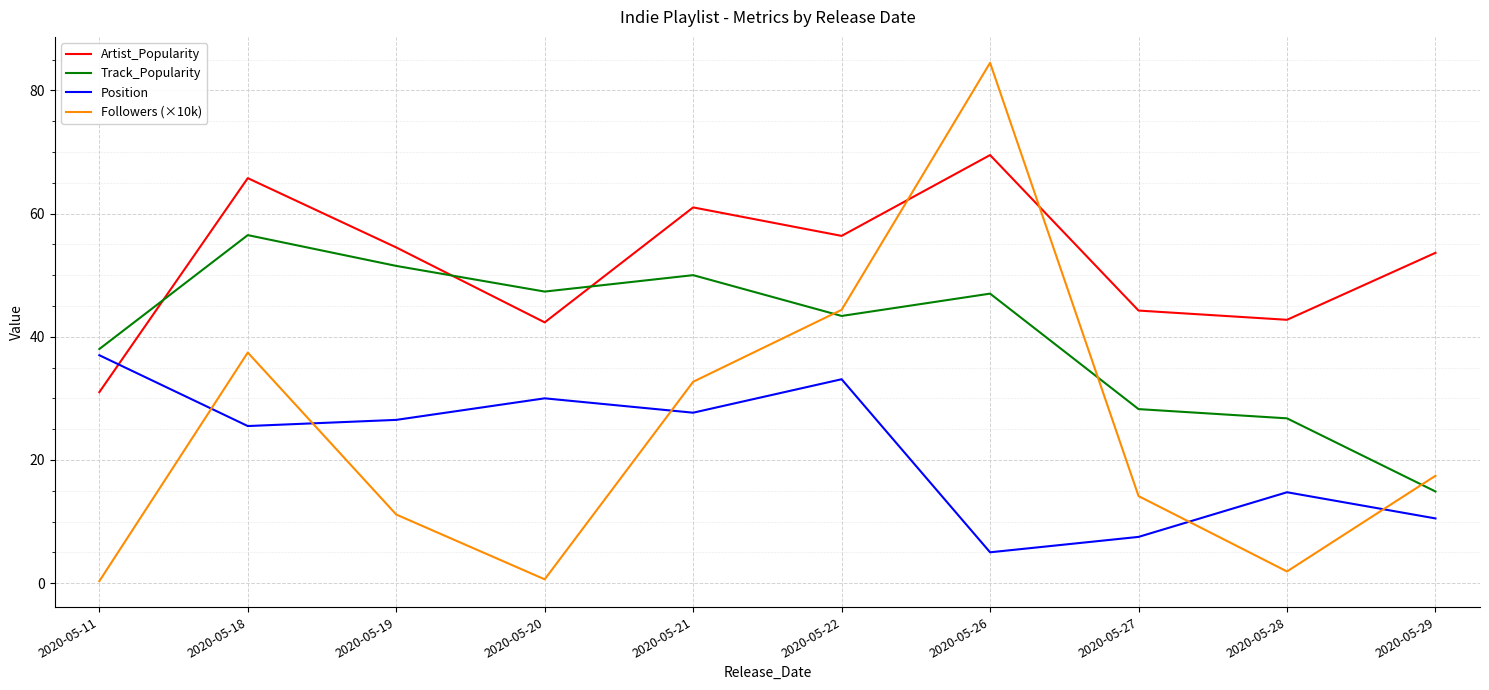

Which series has the widest spread of values?

Followers (×10k)